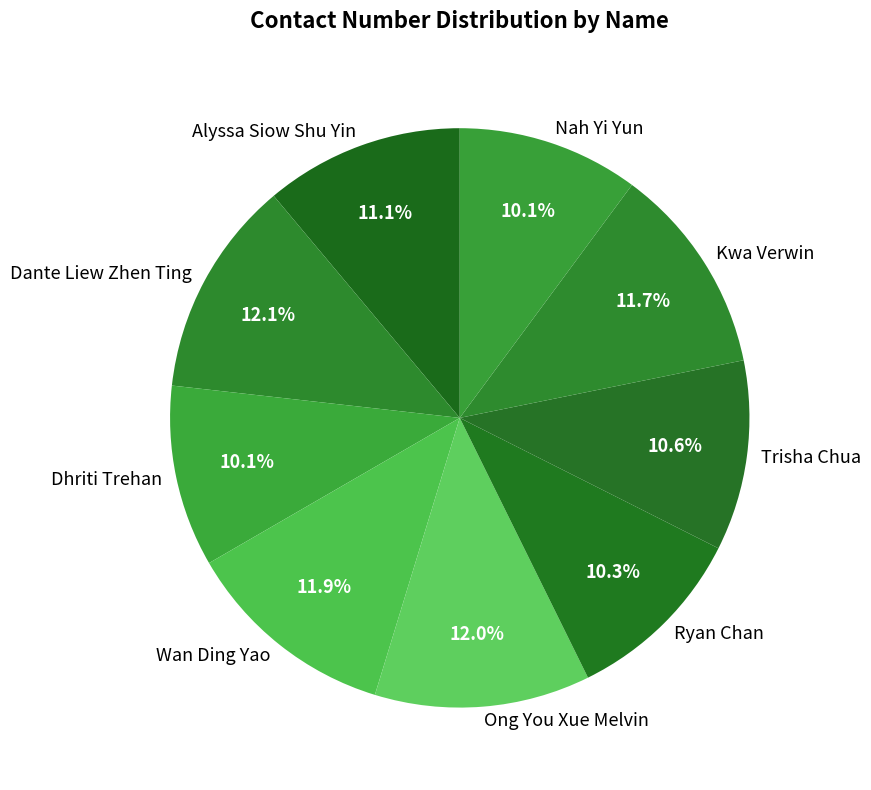

Combined, do Nah Yi Yun and Ong You Xue Melvin account for over 50%?

No